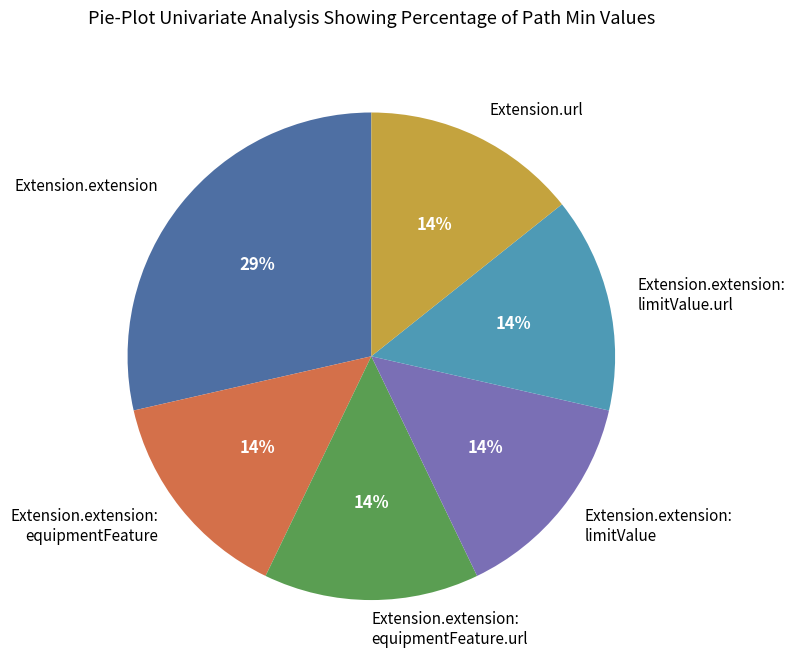

The Extension.url slice represents 14% of the pie. True or false?

True